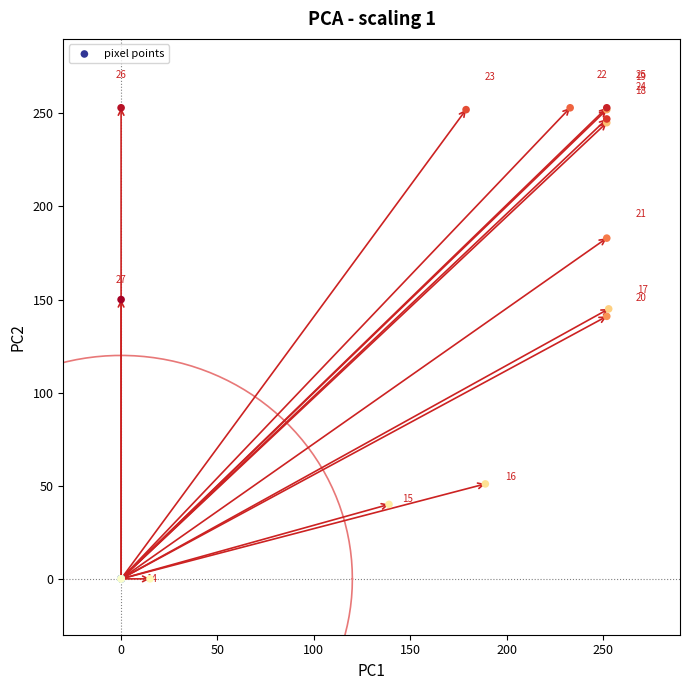

What Y value in the scatter plot is closest to 126?

141